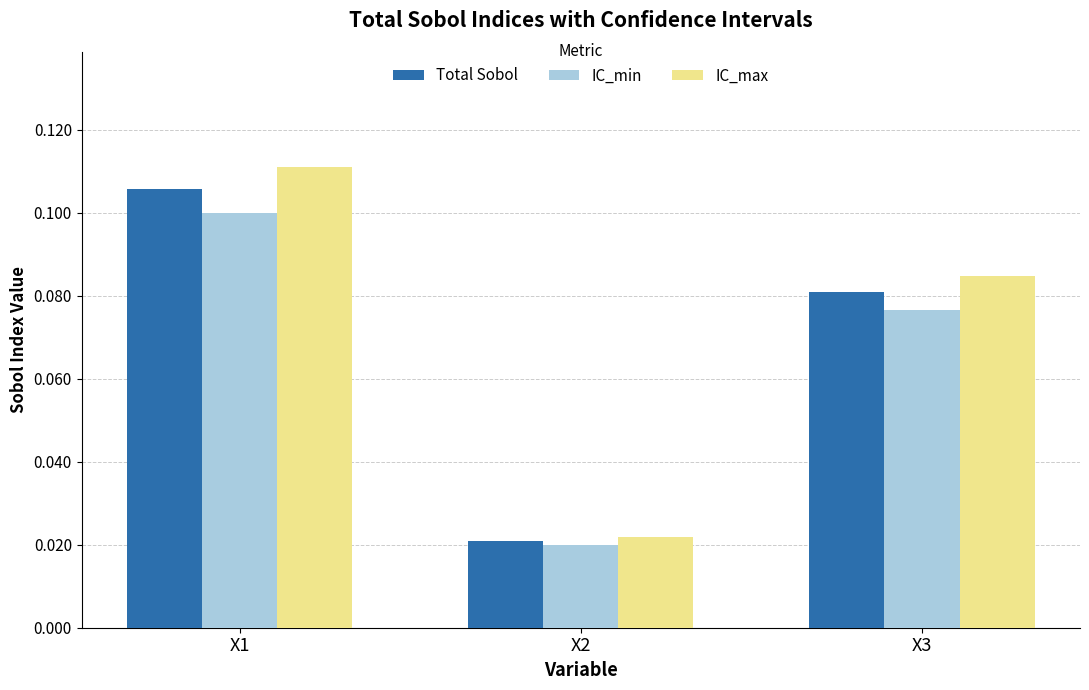

Between X1 and X2, which series saw the biggest shift?

IC_max